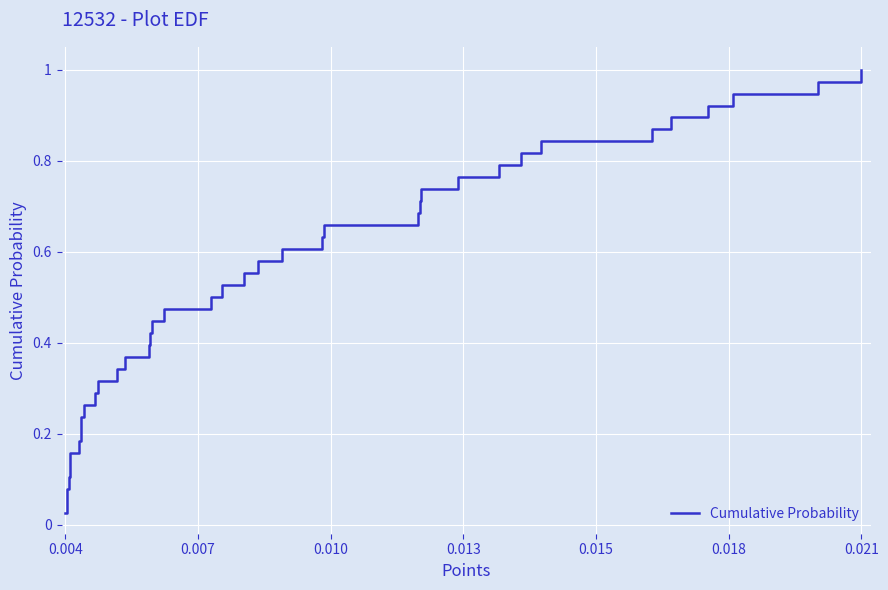

Reading right to left, extract all data points from this chart.

1.0	1.0	0.9	0.9	0.9	0.9	0.8	0.8	0.8	0.8	0.7	0.7	0.7	0.7	0.6	0.6	0.6	0.6	0.5	0.5	0.5	0.4	0.4	0.4	0.4	0.3	0.3	0.3	0.3	0.2	0.2	0.2	0.2	0.1	0.1	0.1	0.1	0.0